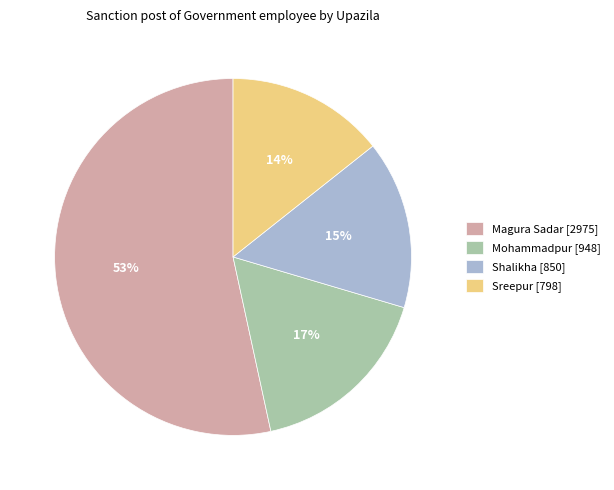

Which category accounts for the majority?

Magura Sadar